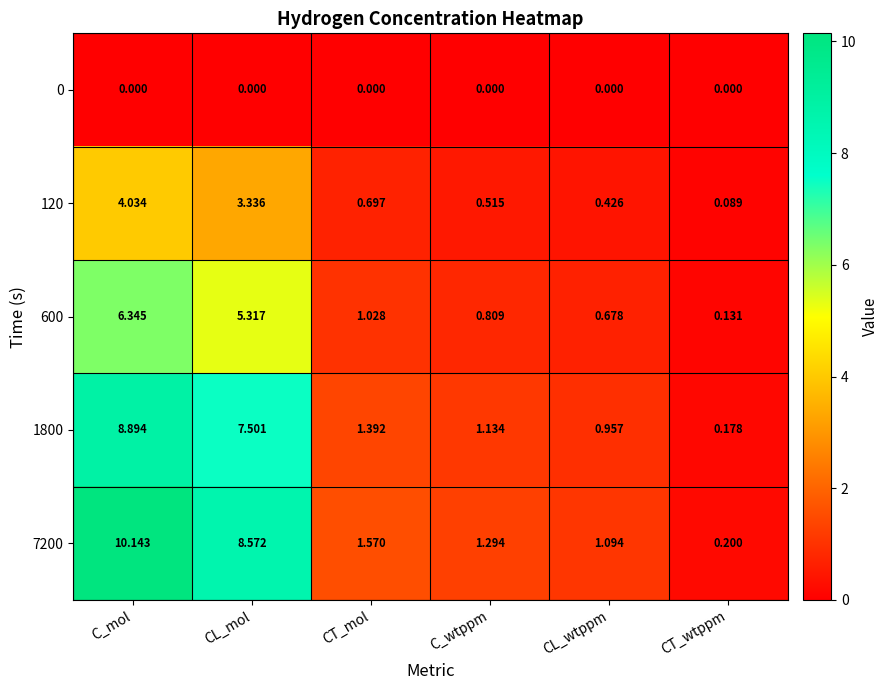

At which category is the sum across all series the highest?

C_mol